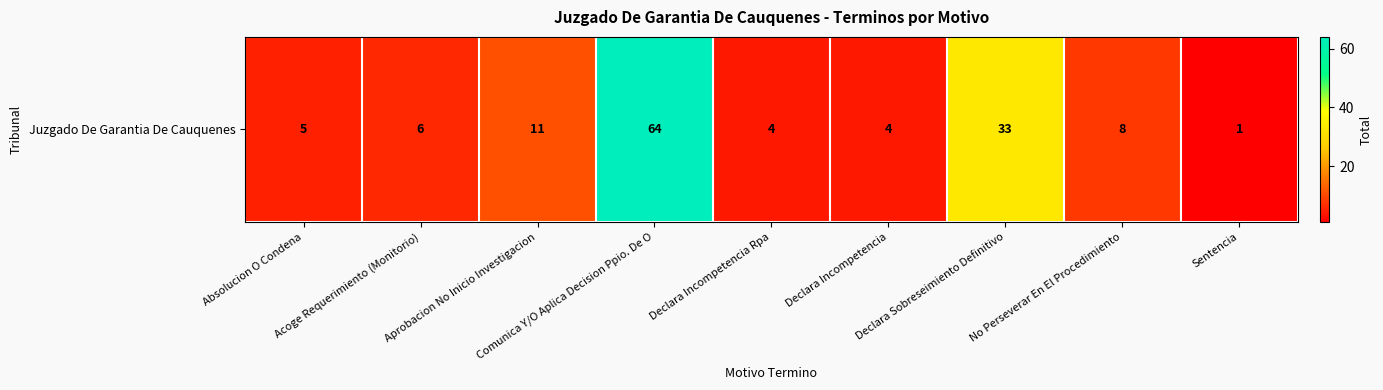

At which category does the chart reach its minimum across all series?

Sentencia